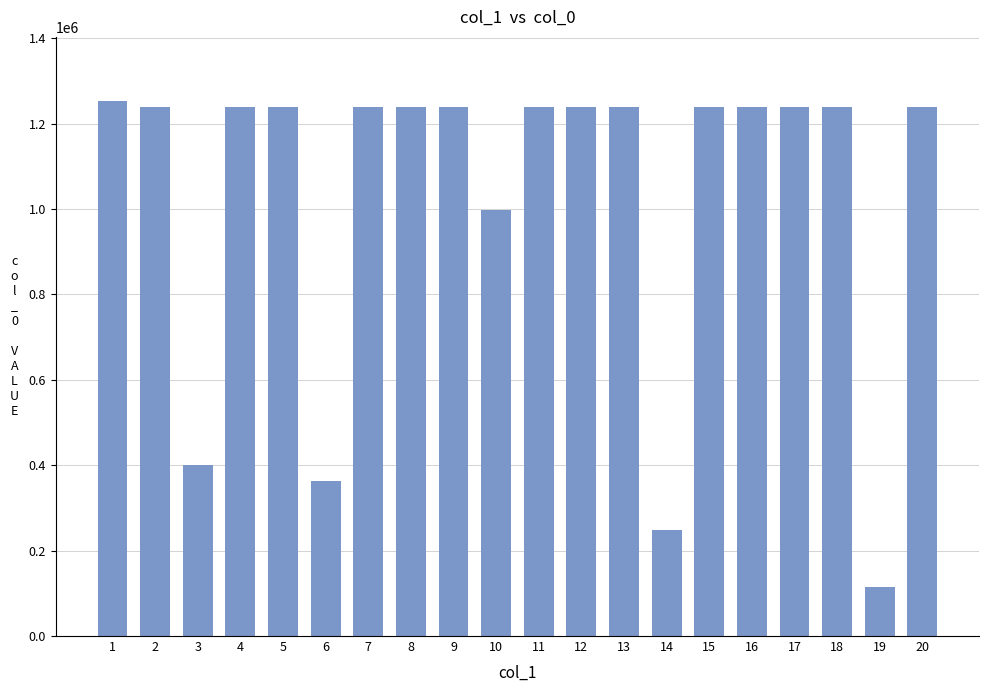

At which category does the chart reach its peak across all series?

1